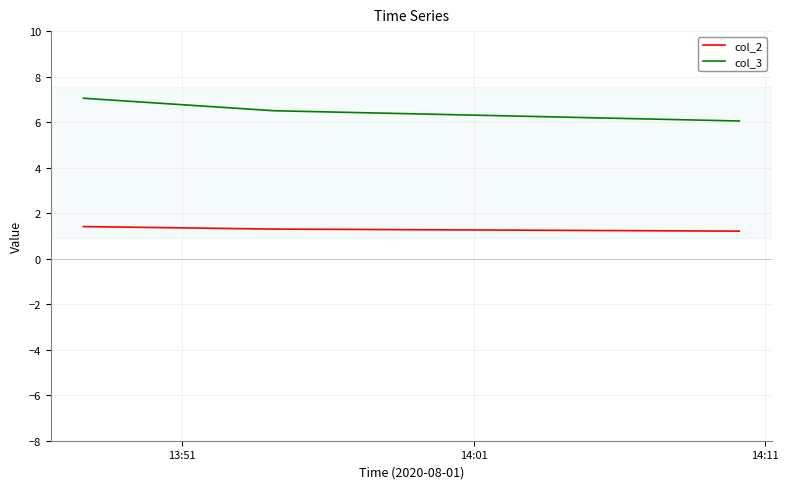

List the series in order of their overall mean, lowest first.

col_2, col_3